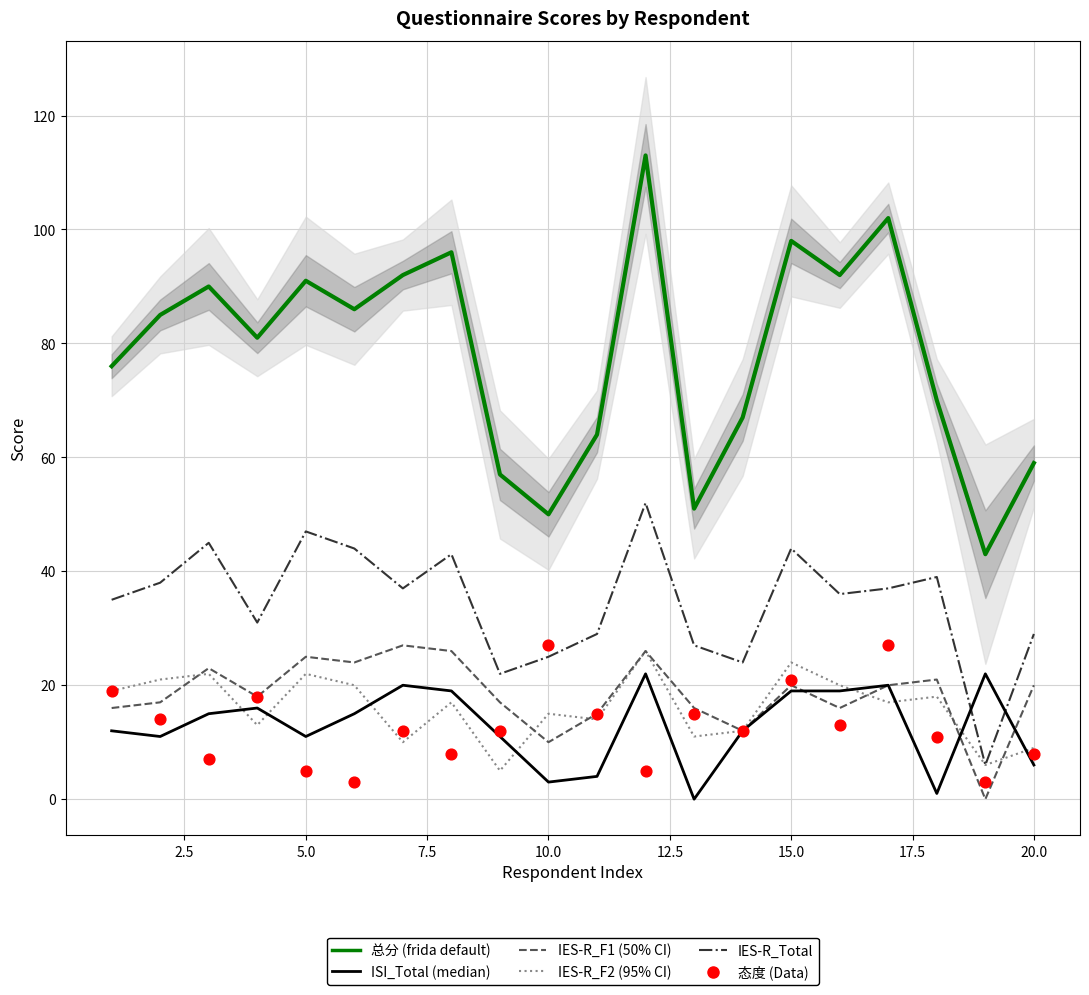

Which series has the largest total across all categories?

总分